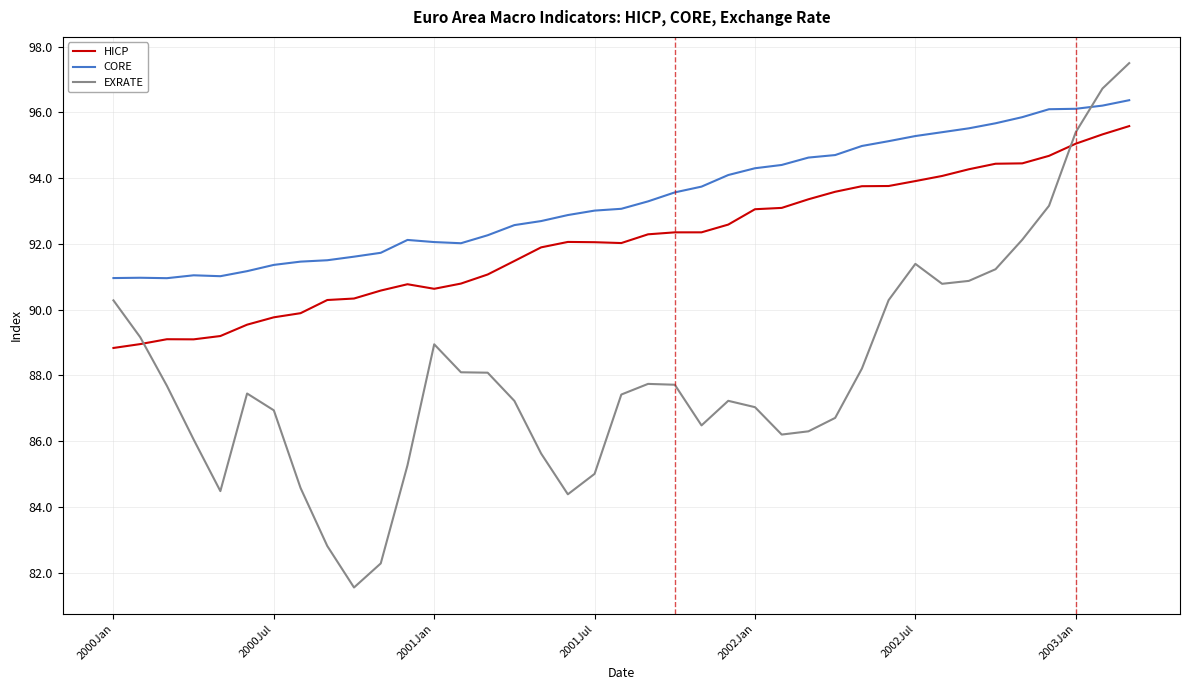

What is the sum of all CORE values?

3641.7